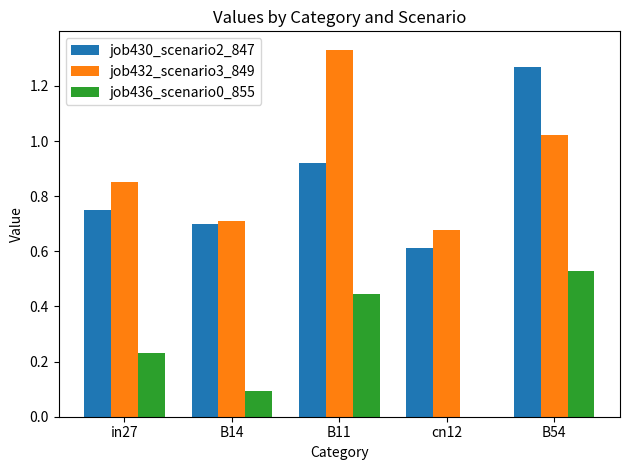

Between in27 and B54, which series saw the biggest shift?

job430_scenario2_847